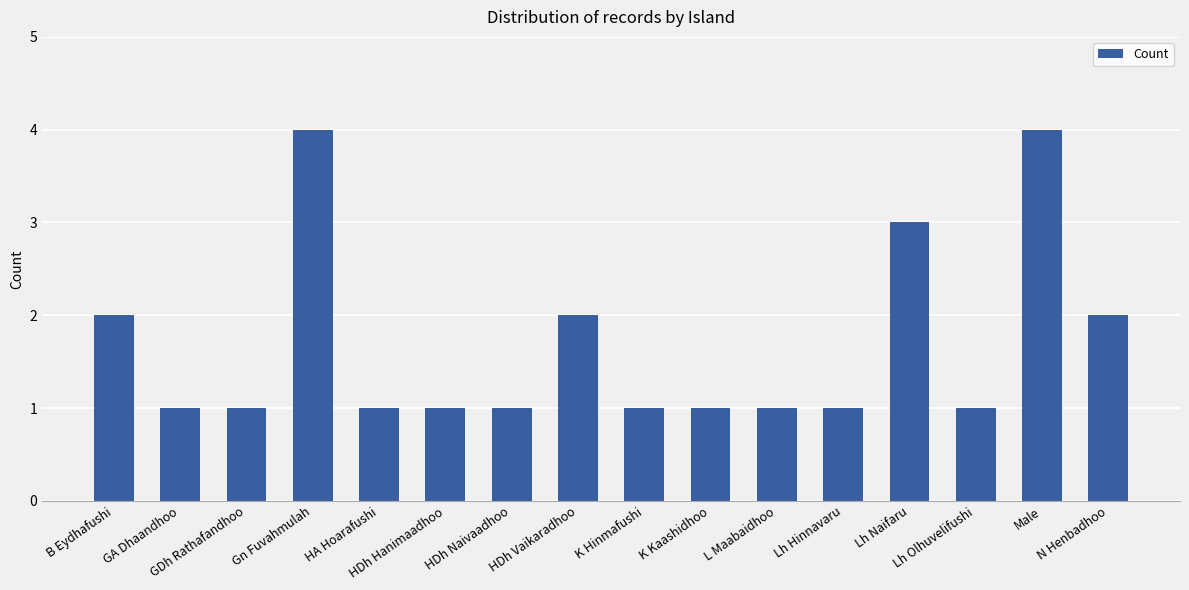

What position from the left is HDh Naivaadhoo?

7